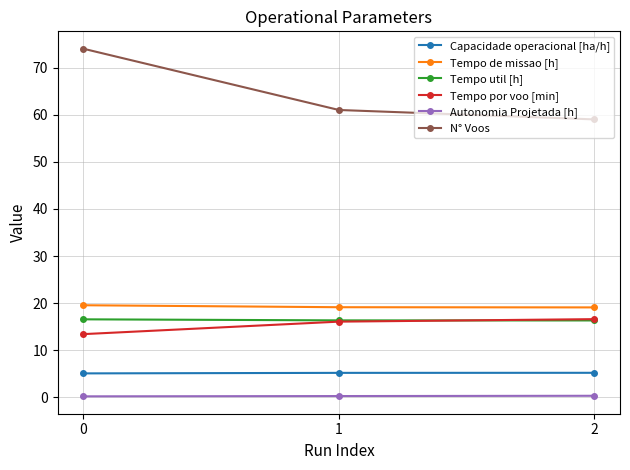

At which label is N° Voos closest to 66?

1